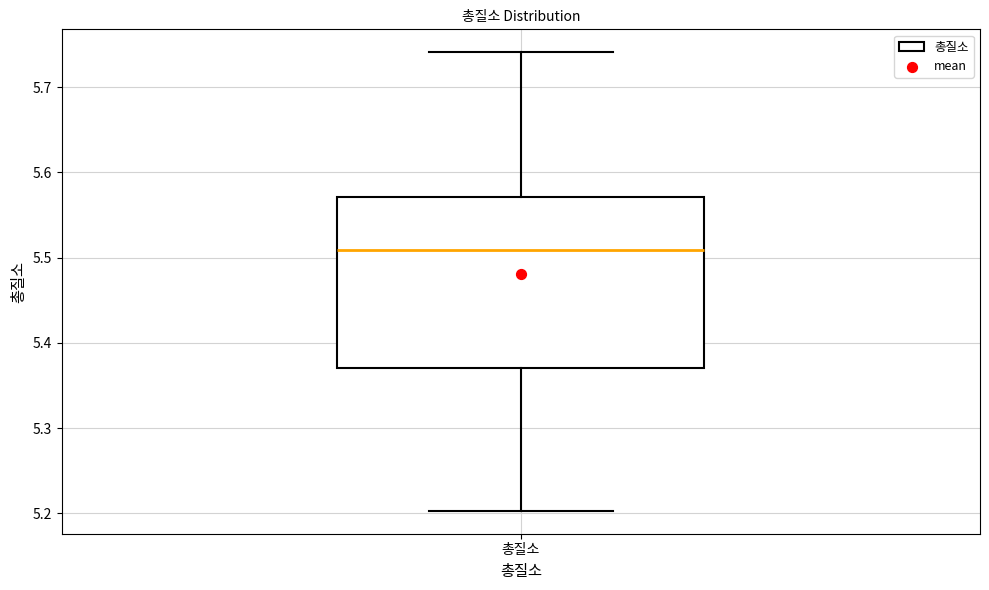

Transcribe this box plot: give where the median line is, the range the box spans, and where the two whiskers end, as read against the y-axis. The values are not printed on the chart, so give them approximately, as read against the axis.

median 5.51, box 5.37 to 5.57, whiskers 5.20 to 5.74